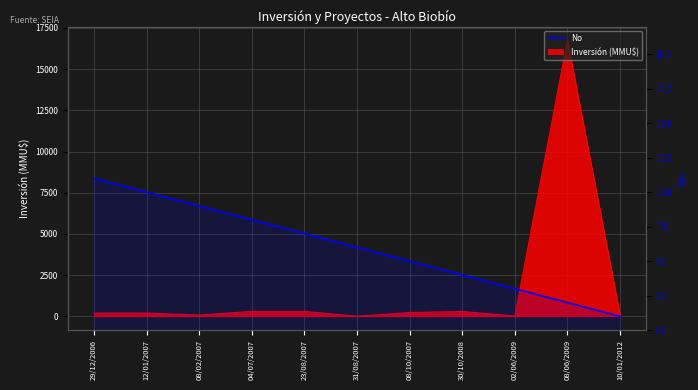

Count the number of categories in the chart.

11